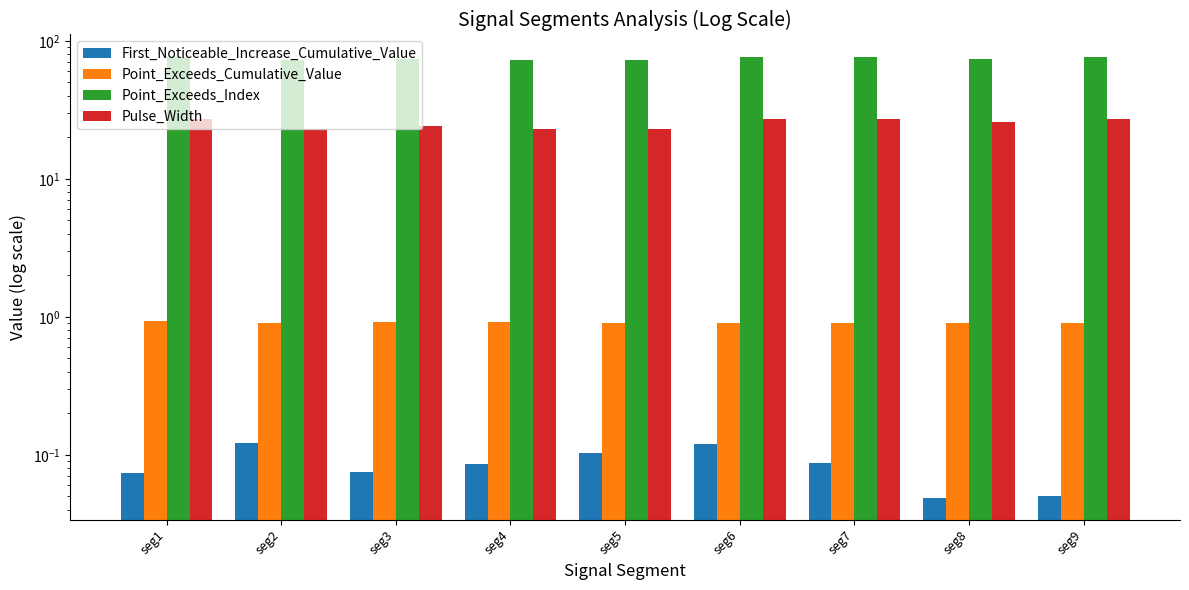

What is the maximum value for Pulse_Width?

27.0